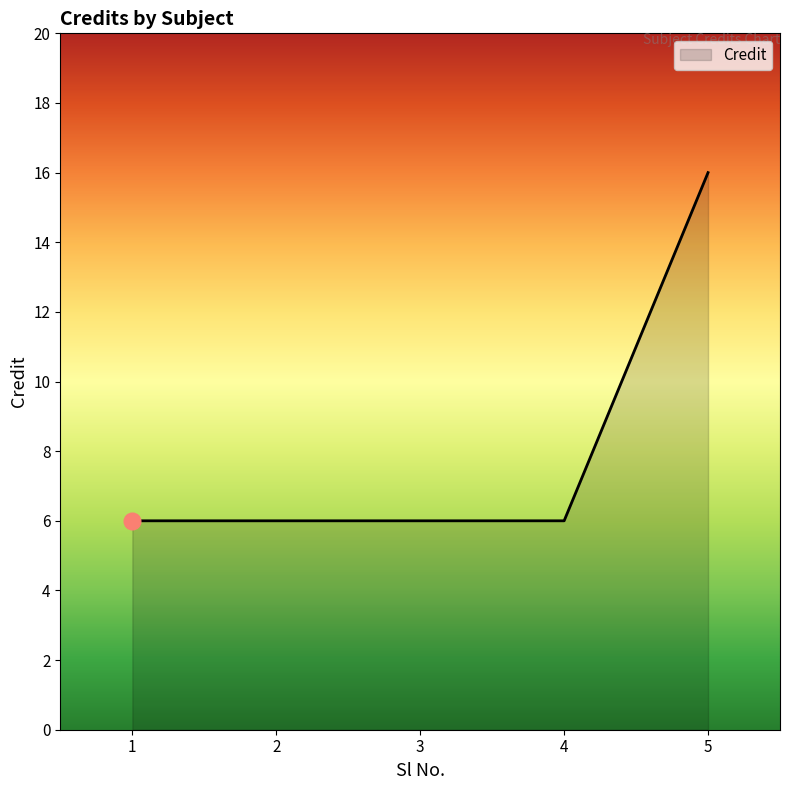

How many series are shown in this chart?

1